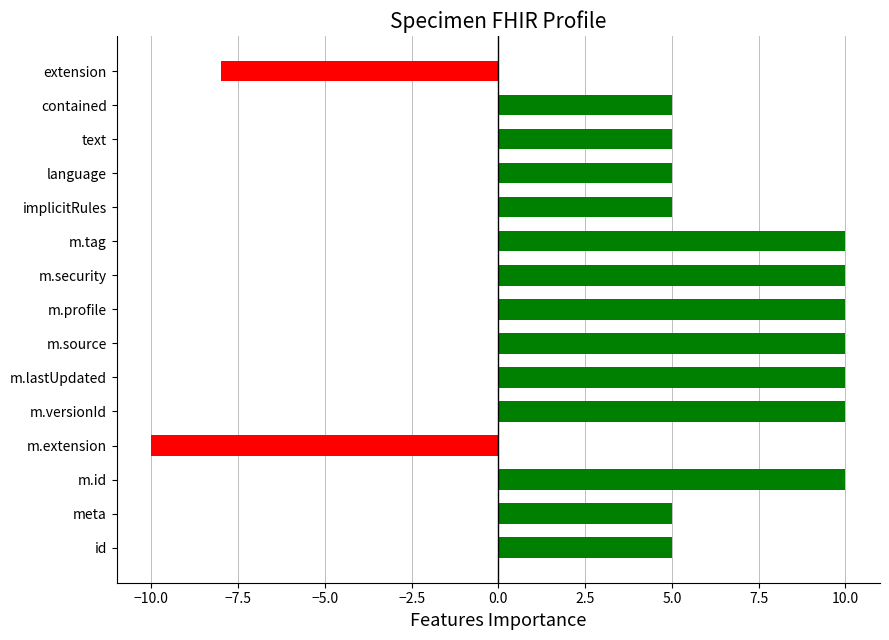

What is the minimum value shown in the chart?

-10